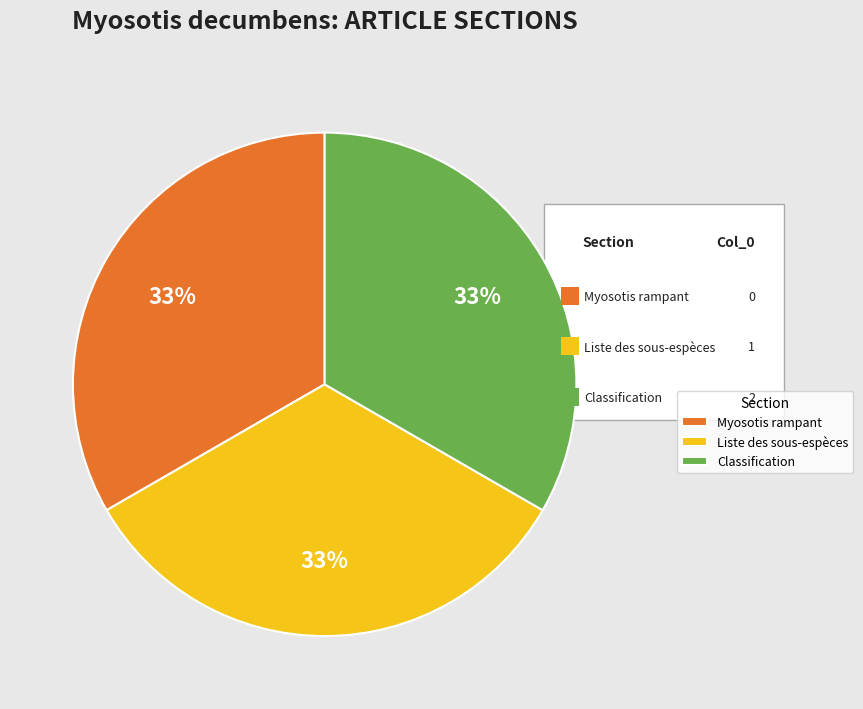

Count the number of slices in the pie.

3